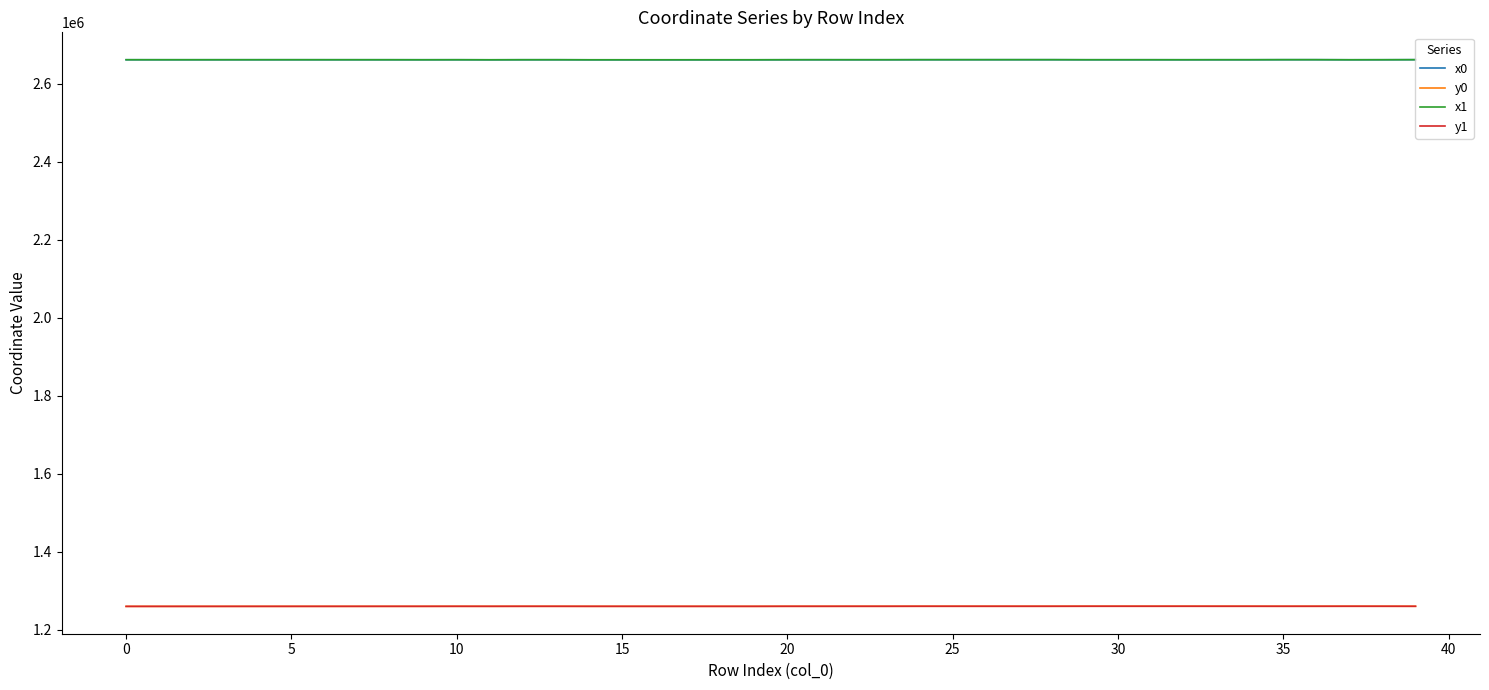

What is the highest value of the x0 series?

2662349.7